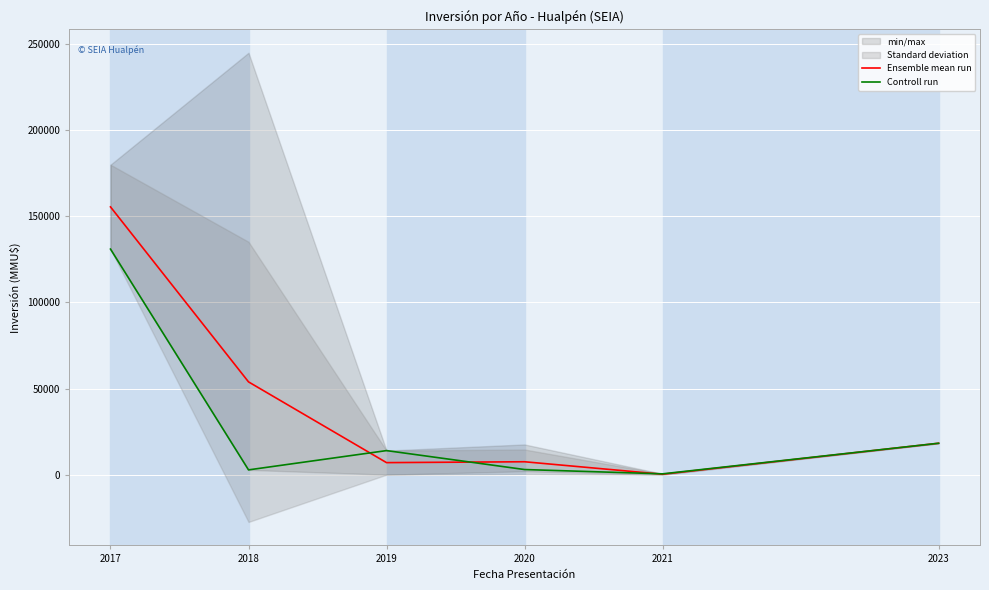

Reading left to right, transcribe all the data shown in this chart.

Ensemble mean run: 155500.0	53900.4	7012.5	7520.0	270.0	18268.0
Controll run: 131000.0	2800.0	14000.0	3000.0	500.0	18268.0